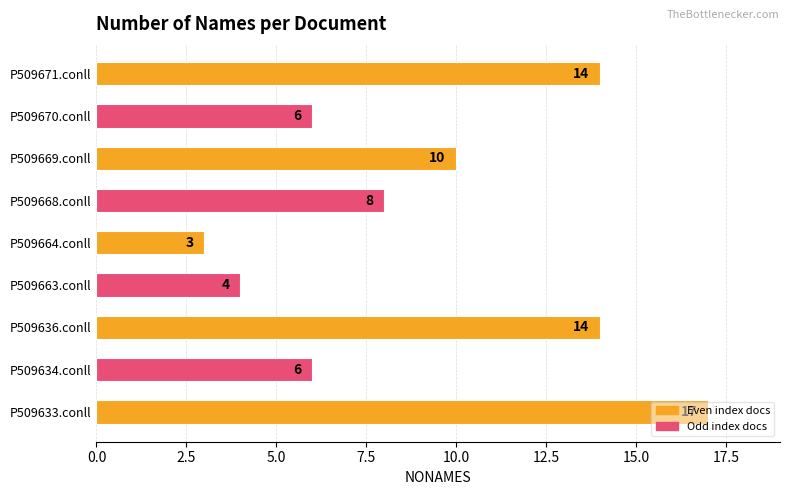

How many values are between 6 and 14?

6